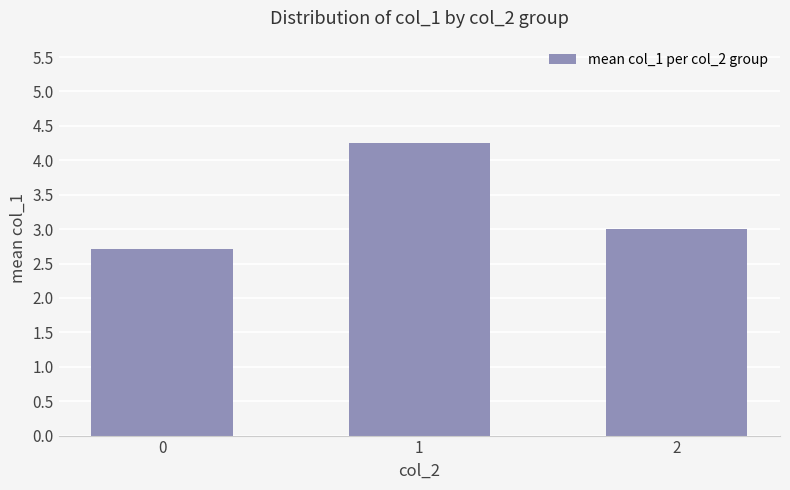

Count the number of categories in the chart.

3